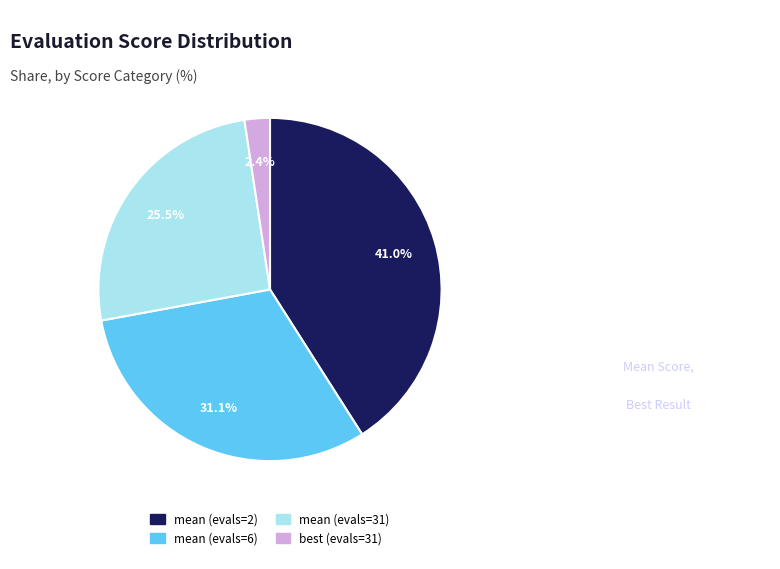

Do mean (evals=31) and mean (evals=6) together represent more than half of the pie?

Yes